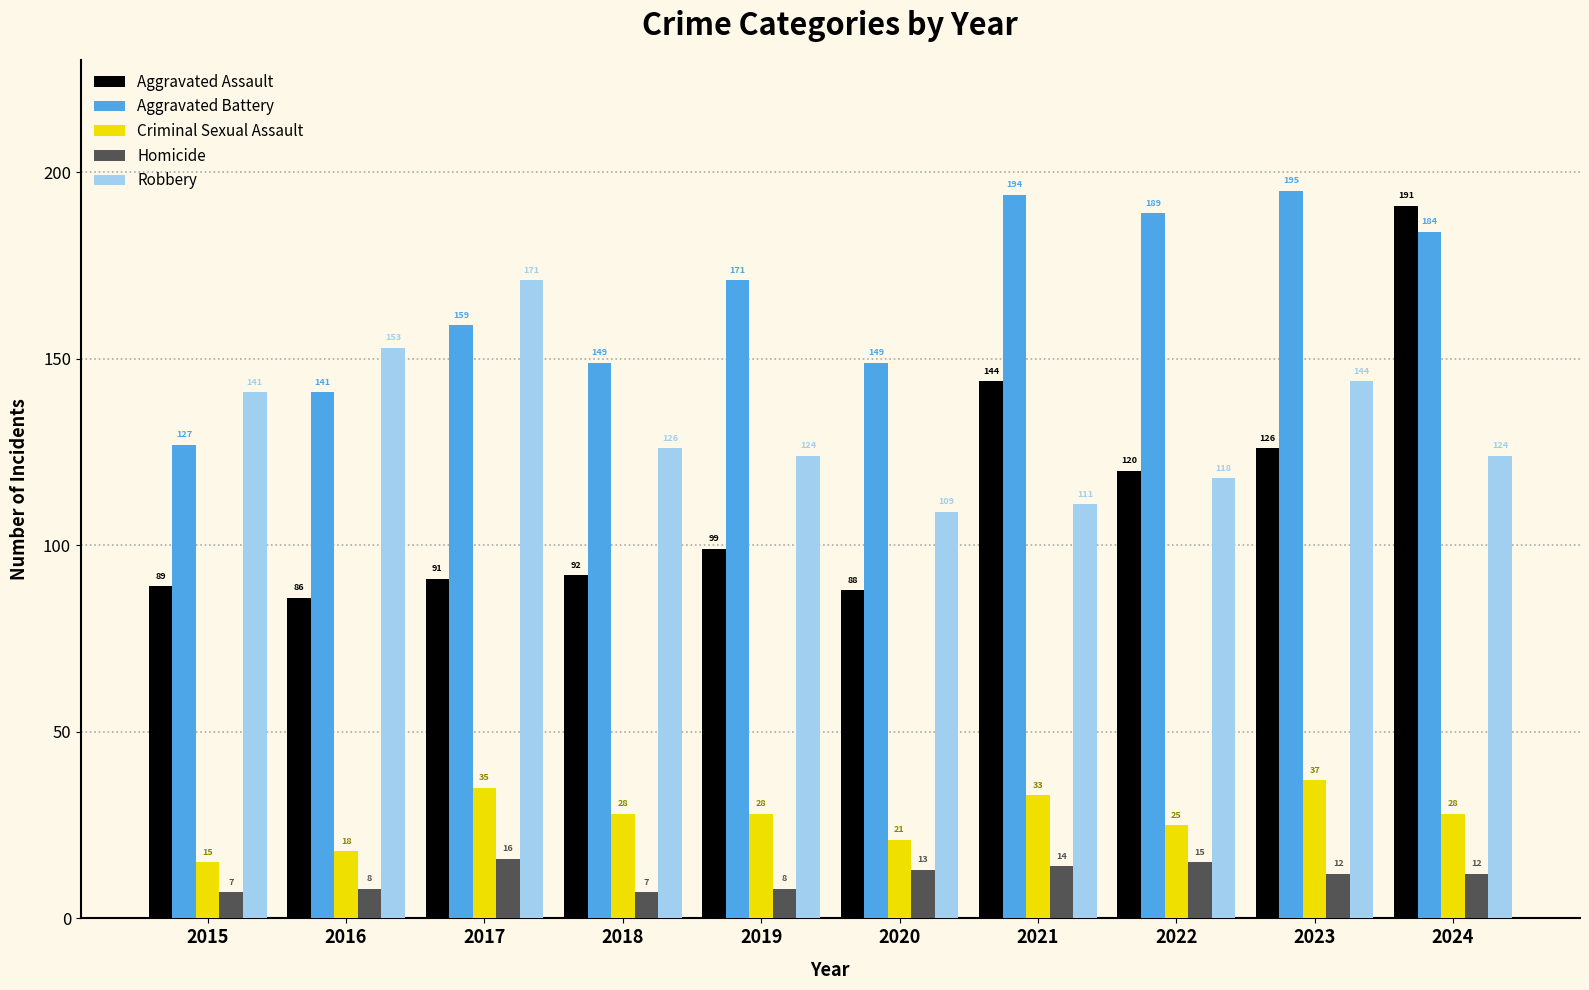

How many bars are there in total?

50